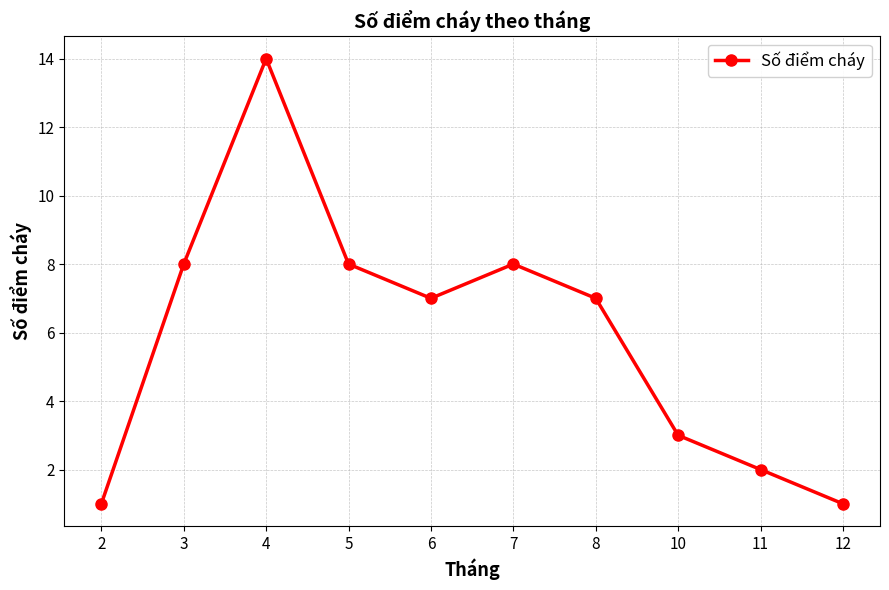

What is the ratio of the value at 6 to the value at 7?

0.9